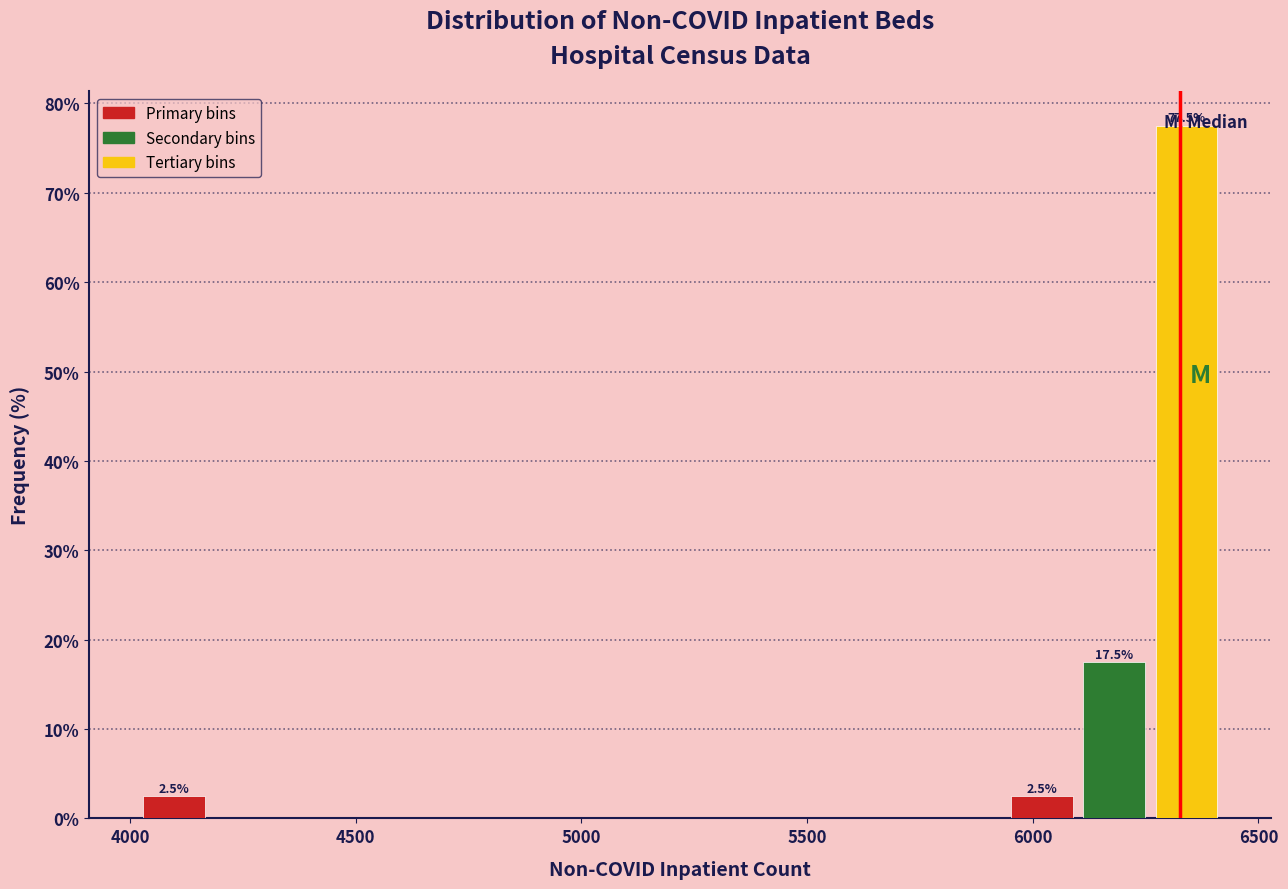

Read against the x-axis, roughly where is the centre of the tallest bar?

6350